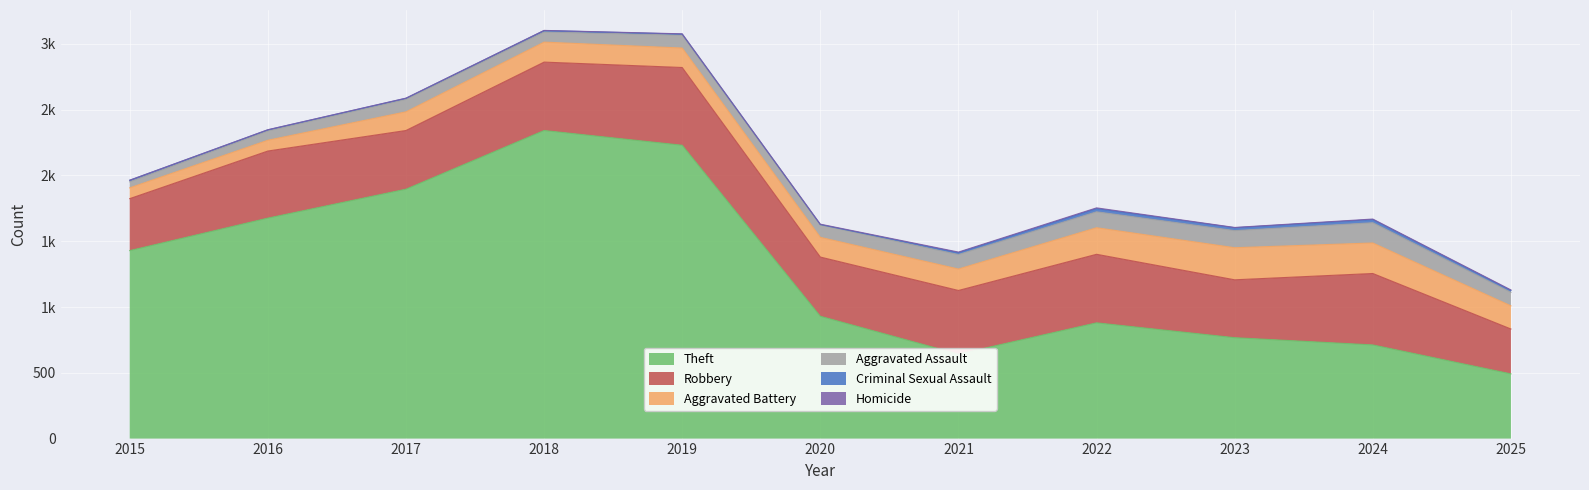

Which category has the lowest value across all series?

2015